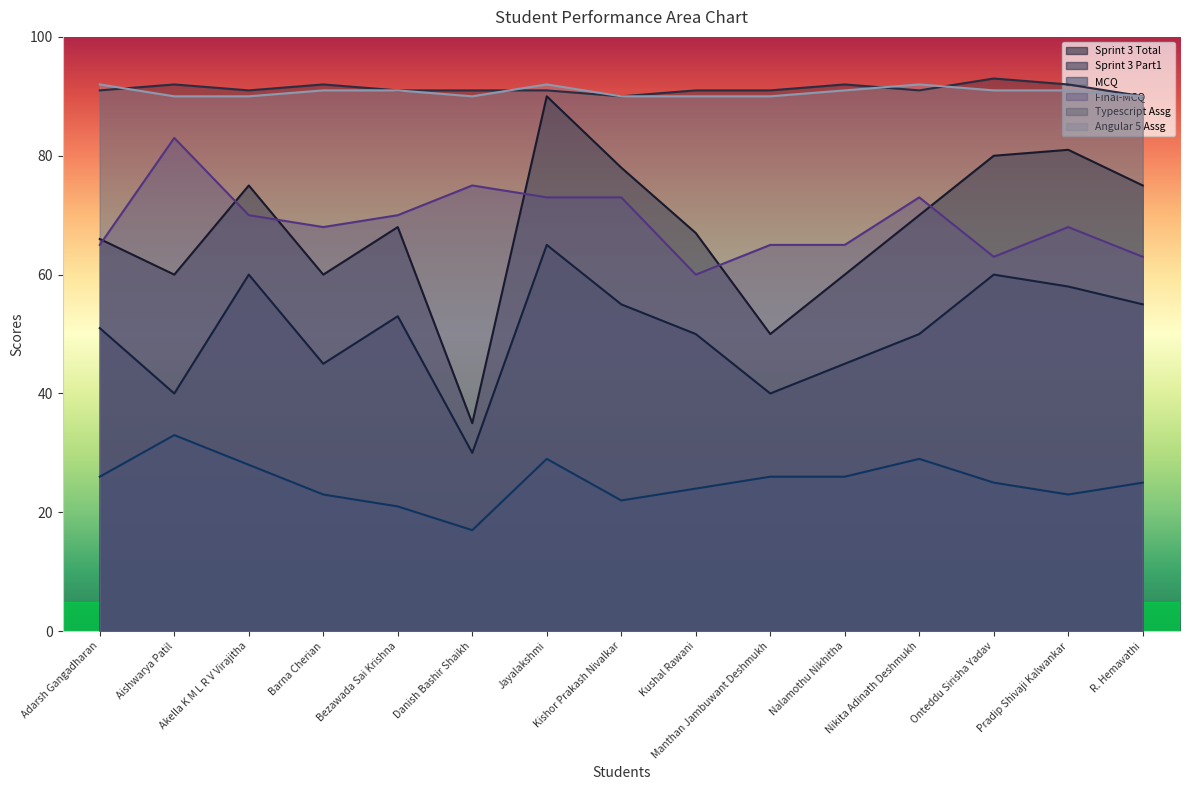

At how many categories does at least one series exceed 49?

15